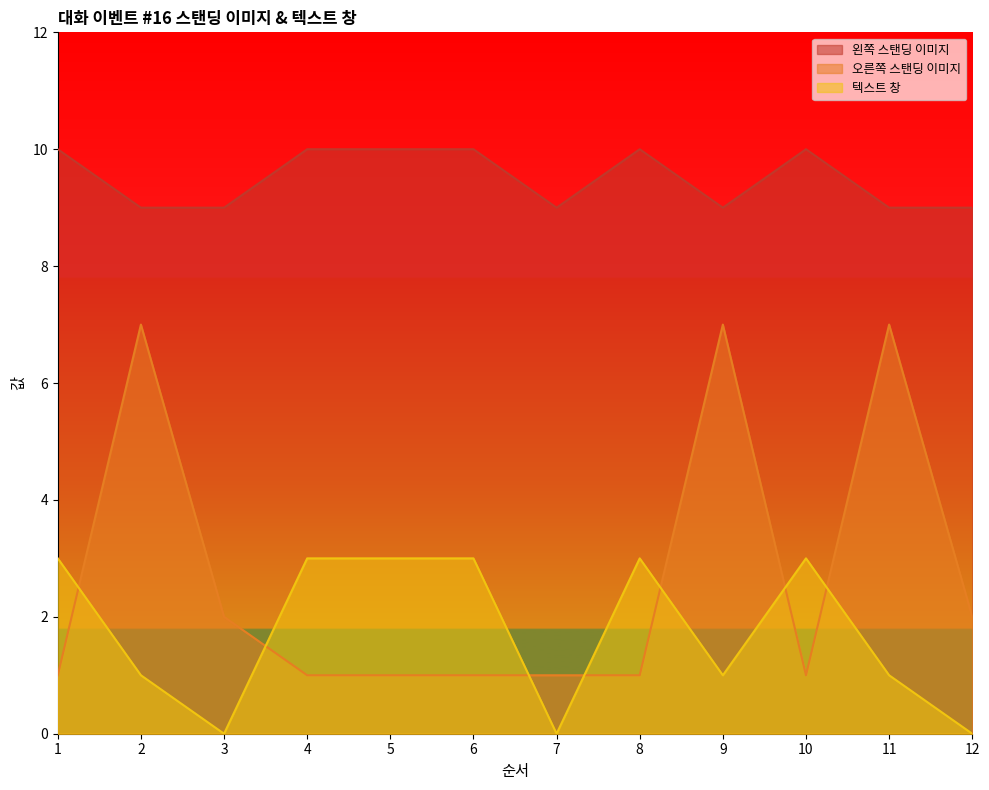

Where is the first local minimum for 텍스트 창?

3